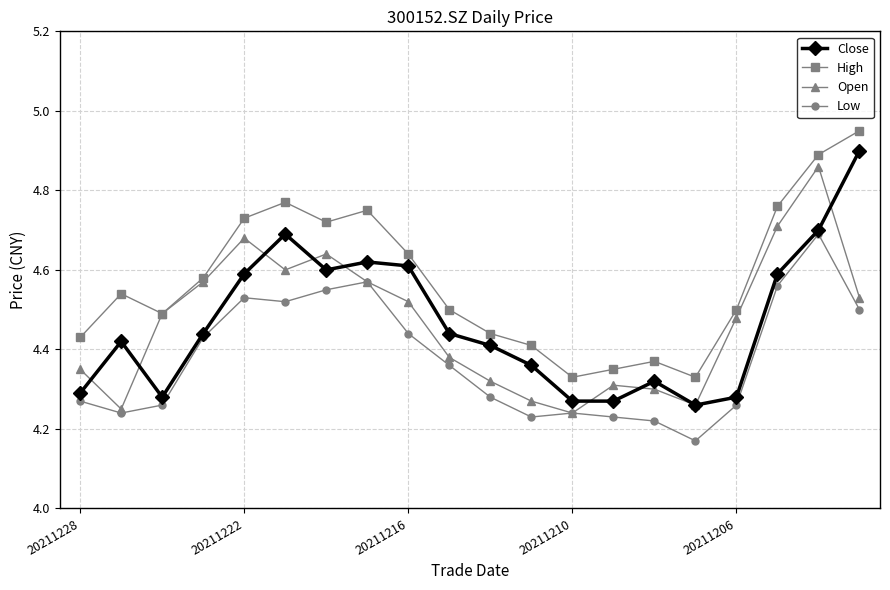

How many Close values are between 4 and 5?

20